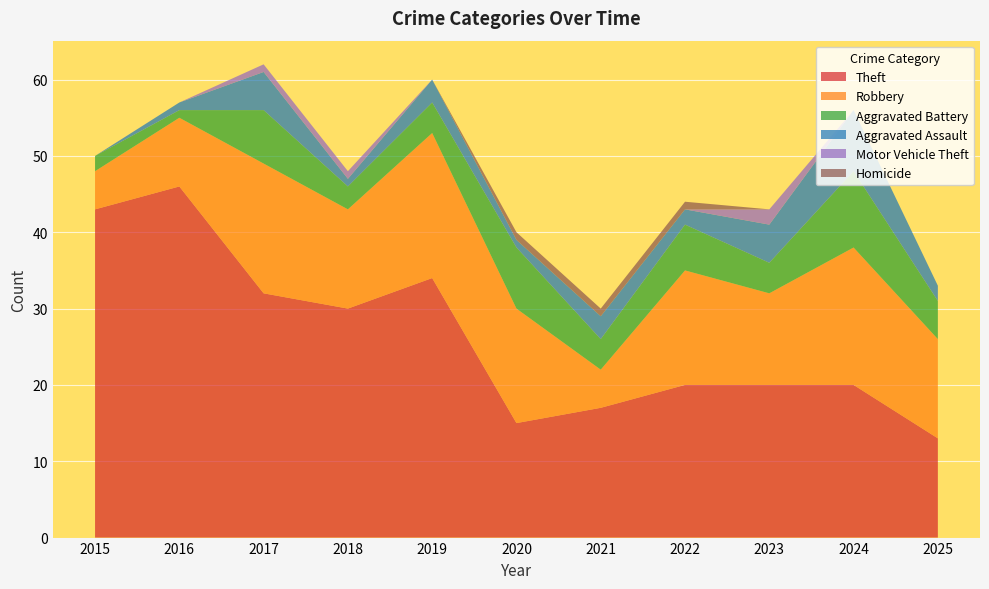

Reading left to right, what are all the values shown in this chart?

Theft: 43	46	32	30	34	15	17	20	20	20	13
Robbery: 5	9	17	13	19	15	5	15	12	18	13
Aggravated Battery: 2	1	7	3	4	8	4	6	4	10	5
Aggravated Assault: 0	1	5	1	3	1	3	2	5	8	2
Motor Vehicle Theft: 0	0	1	1	0	0	0	0	2	0	0
Homicide: 0	0	0	0	0	1	1	1	0	0	0